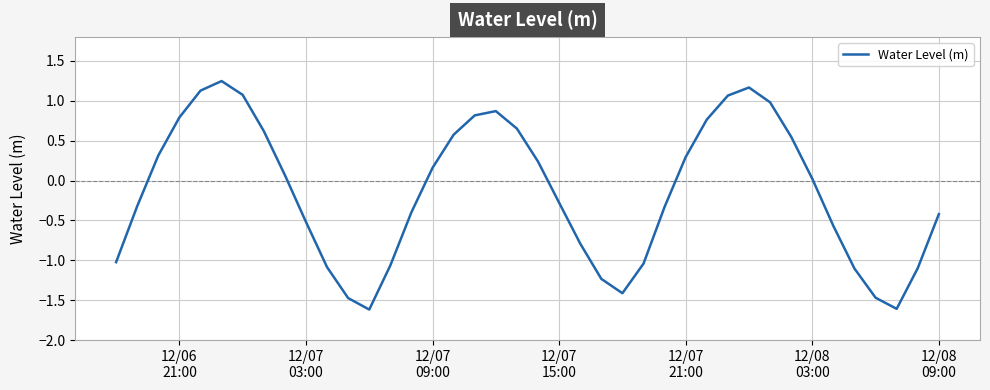

How many lines are shown in the chart?

1